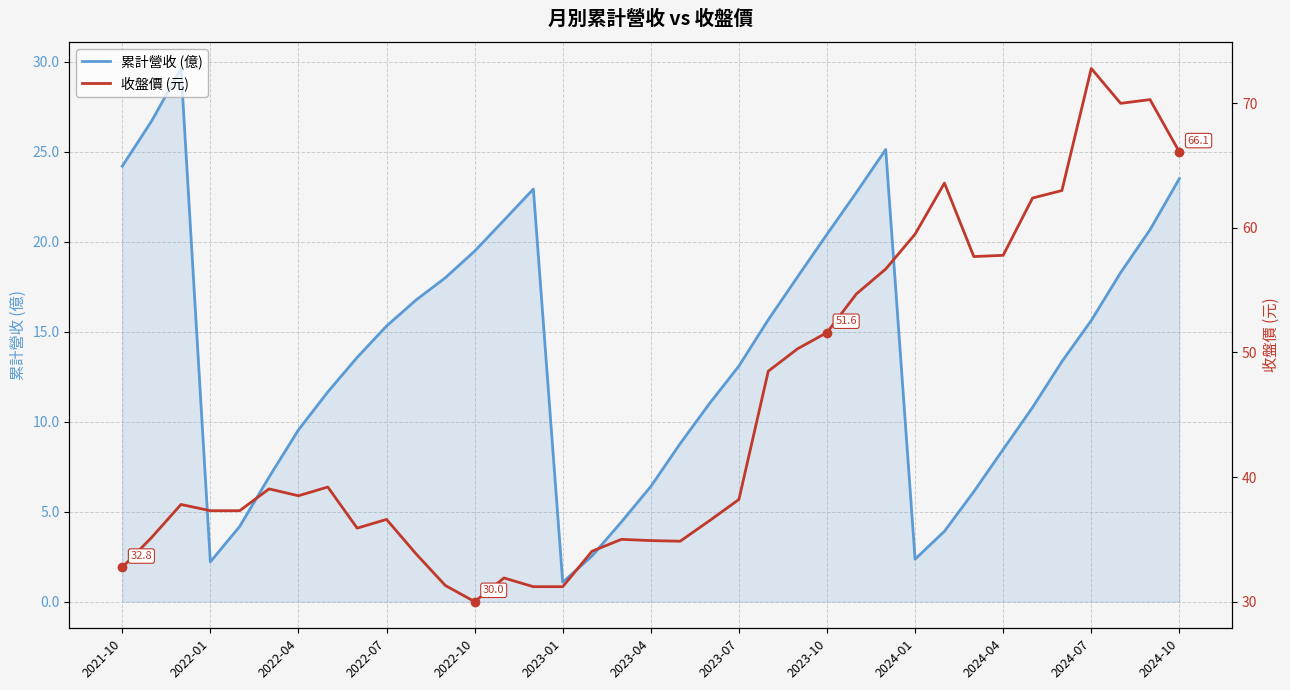

True or false: 收盤價 (元) and 累計營收 (億) cross at least once.

False